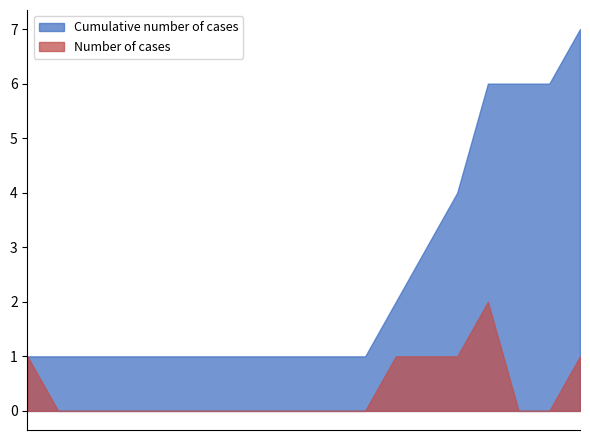

Is the value of Cumulative number of cases at 2007-01-23 greater than the value of Number of cases at 2007-02-08?

No